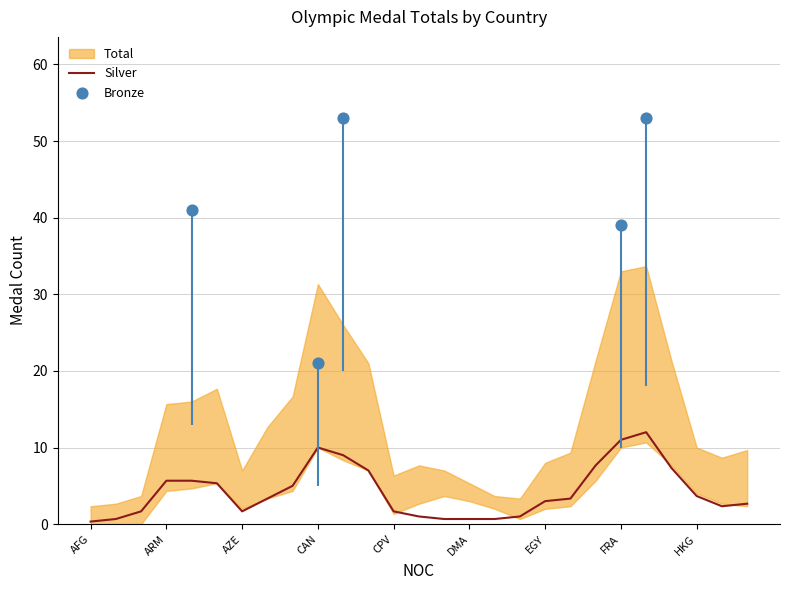

Is it true that Silver equals 5.7 at ARM?

True